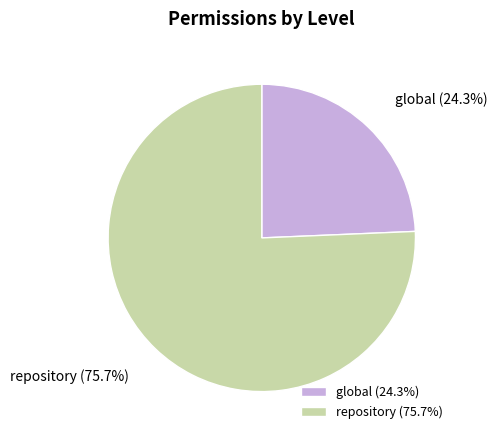

What percentage do repository and global together represent?

100.0%